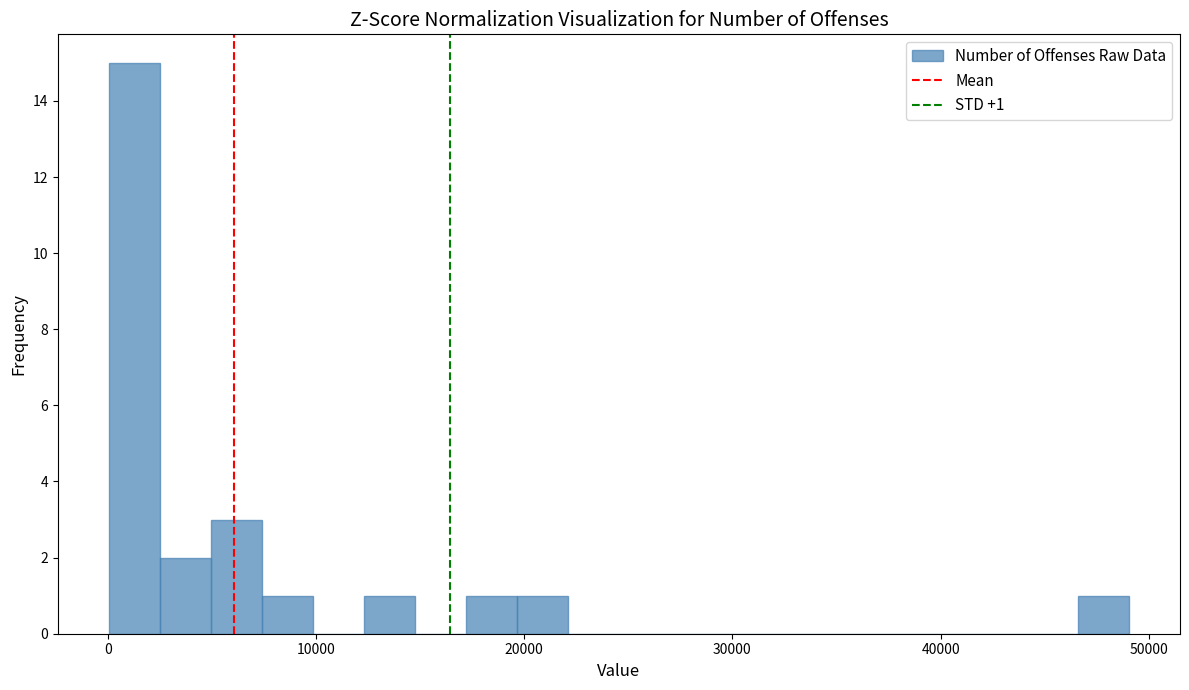

Around what value on the x-axis is the tallest bar? Give the approximate position of its centre, as read against the axis.

1000